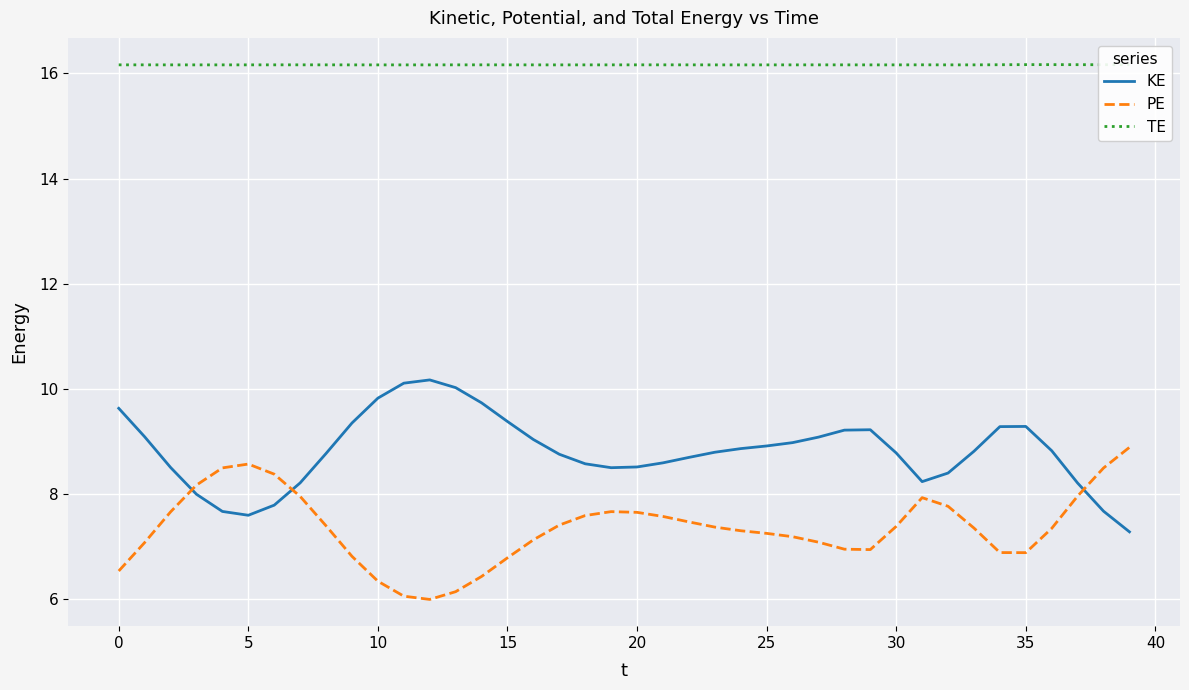

Which series has the largest total across all categories?

TE